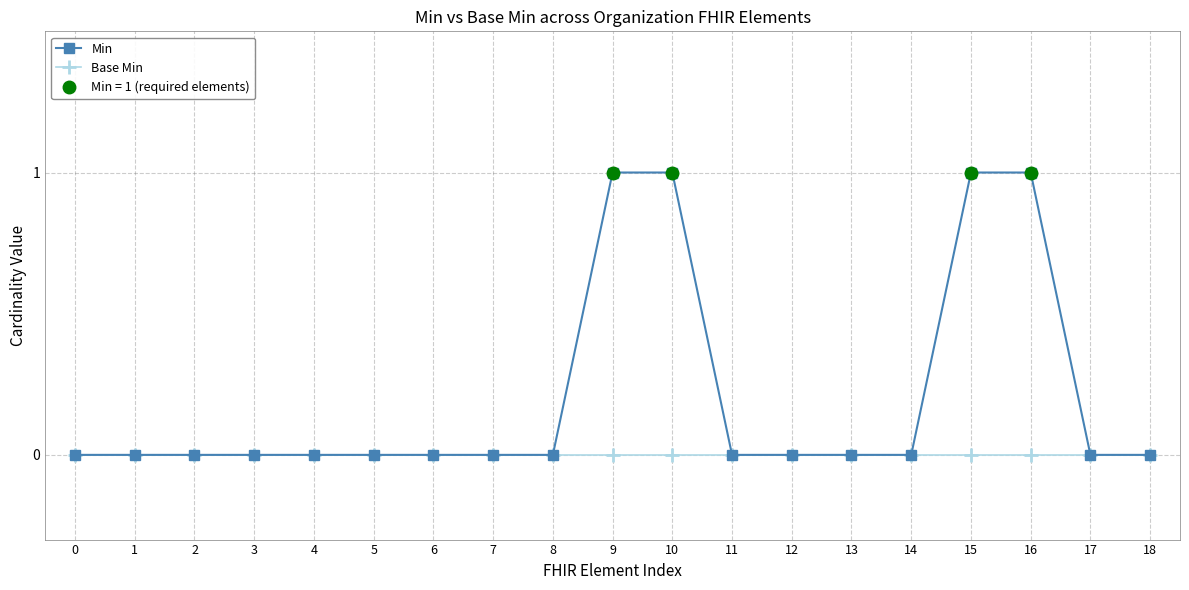

At which category is the sum across all series the highest?

9